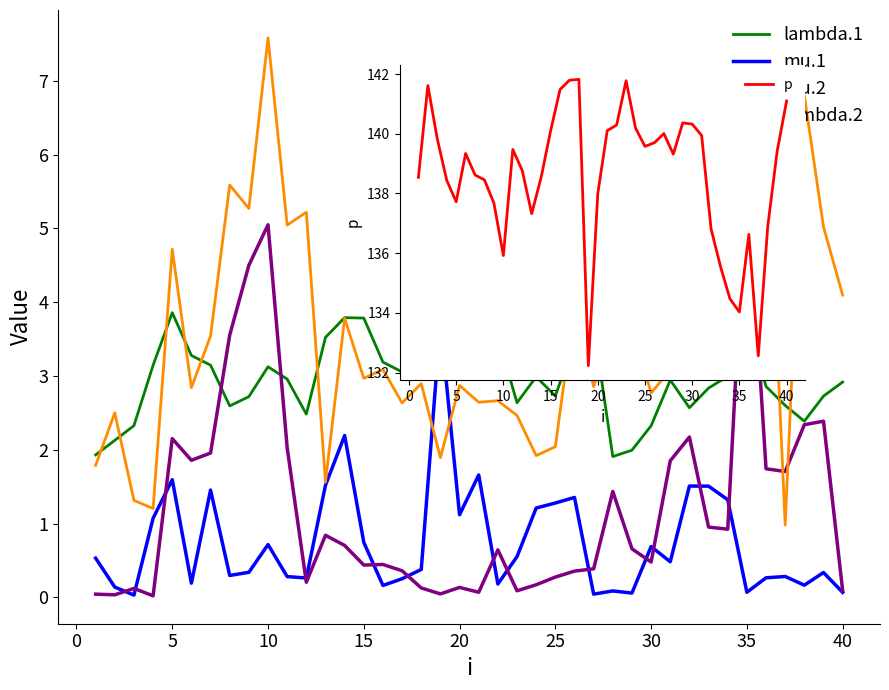

How many categories are shown in the chart?

40